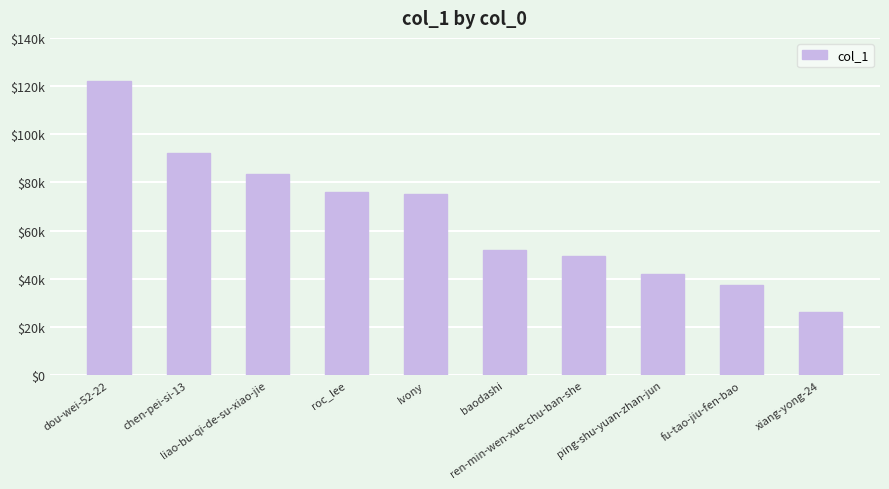

Approximately how many times larger is the value at liao-bu-qi-de-su-xiao-jie compared to xiang-yong-24?

3.2